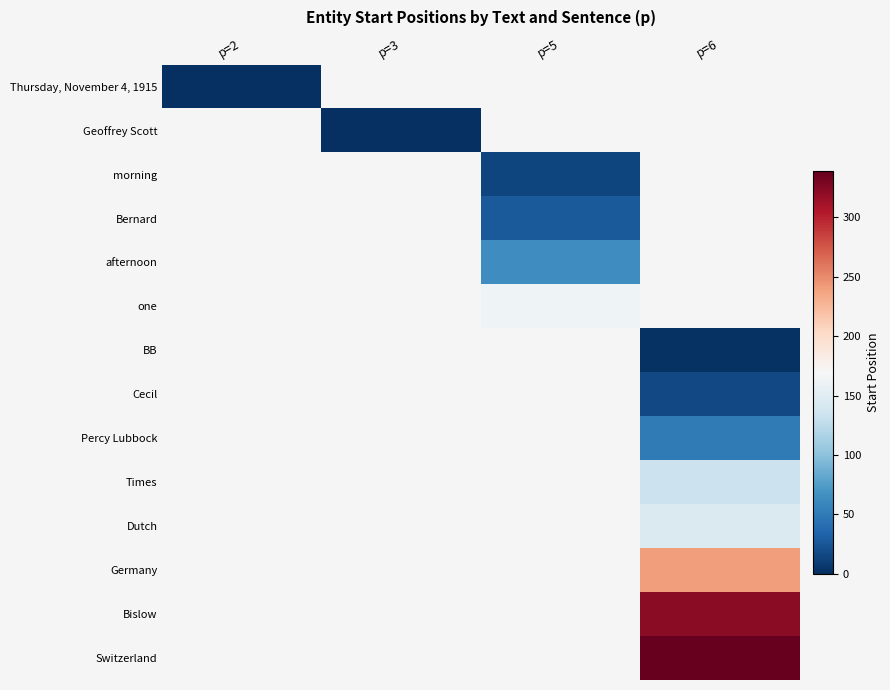

Is the value of one at p=2 greater than the value of afternoon at p=2?

No